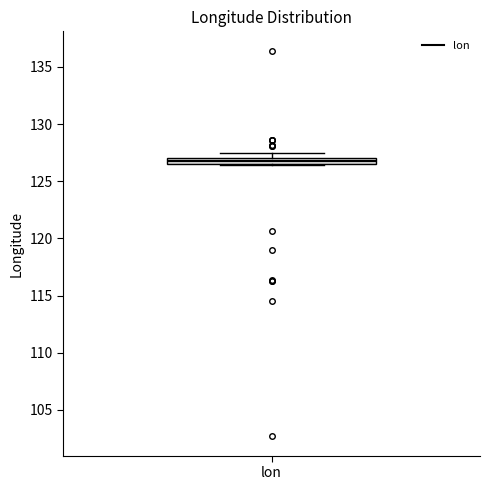

Where is the lower edge of the box for lon on the y-axis? The values are not printed on the chart, so give them approximately, as read against the axis.

126.5